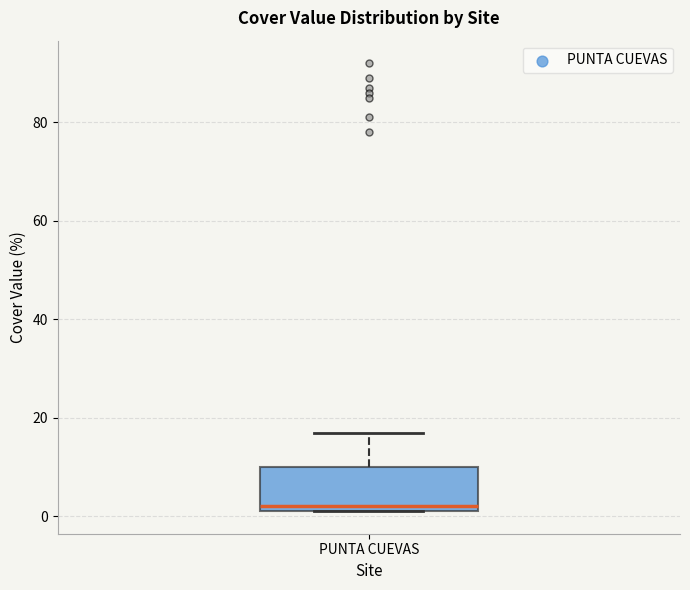

Where does the upper whisker of the box for PUNTA CUEVAS end on the y-axis? The values are not printed on the chart, so give them approximately, as read against the axis.

18